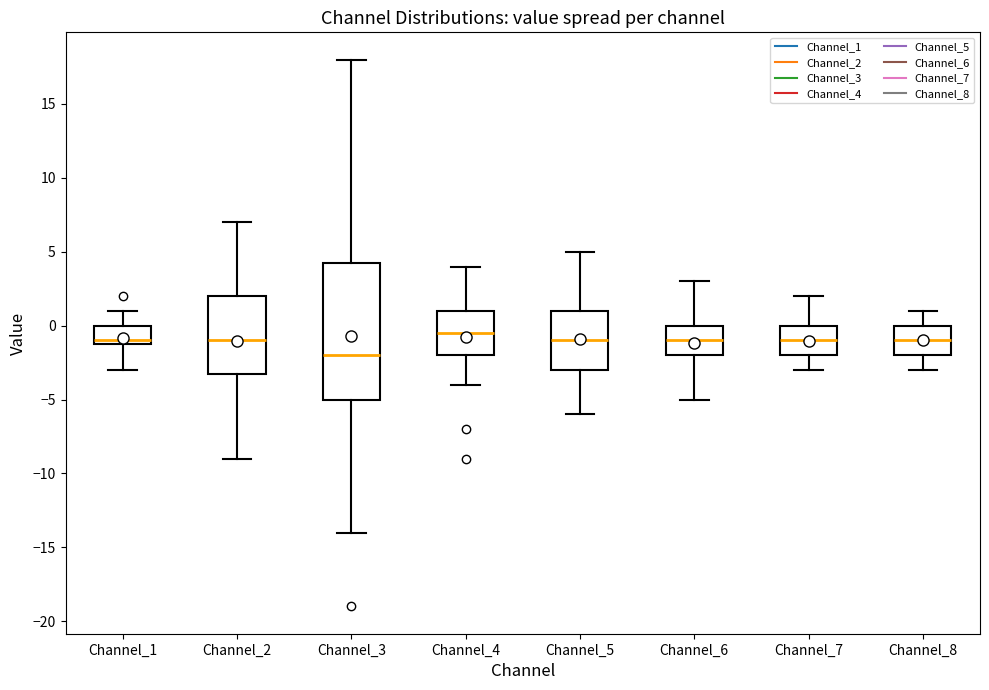

Which box's median line is the highest?

Channel_4